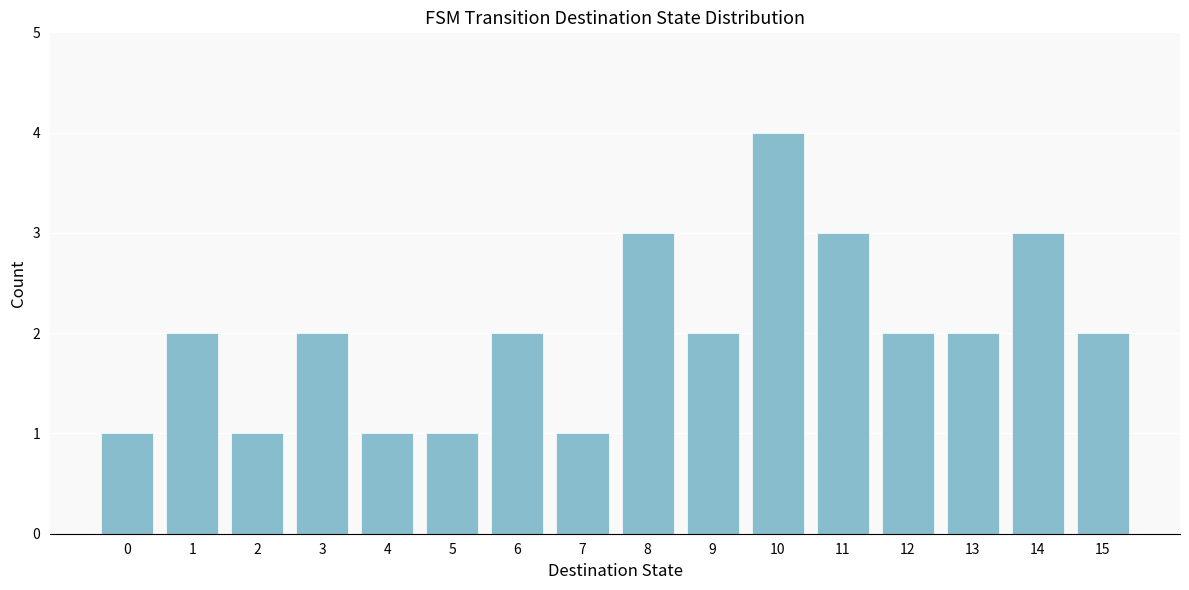

Over which range of the x-axis is the bar tallest?

9.5 to 10.5